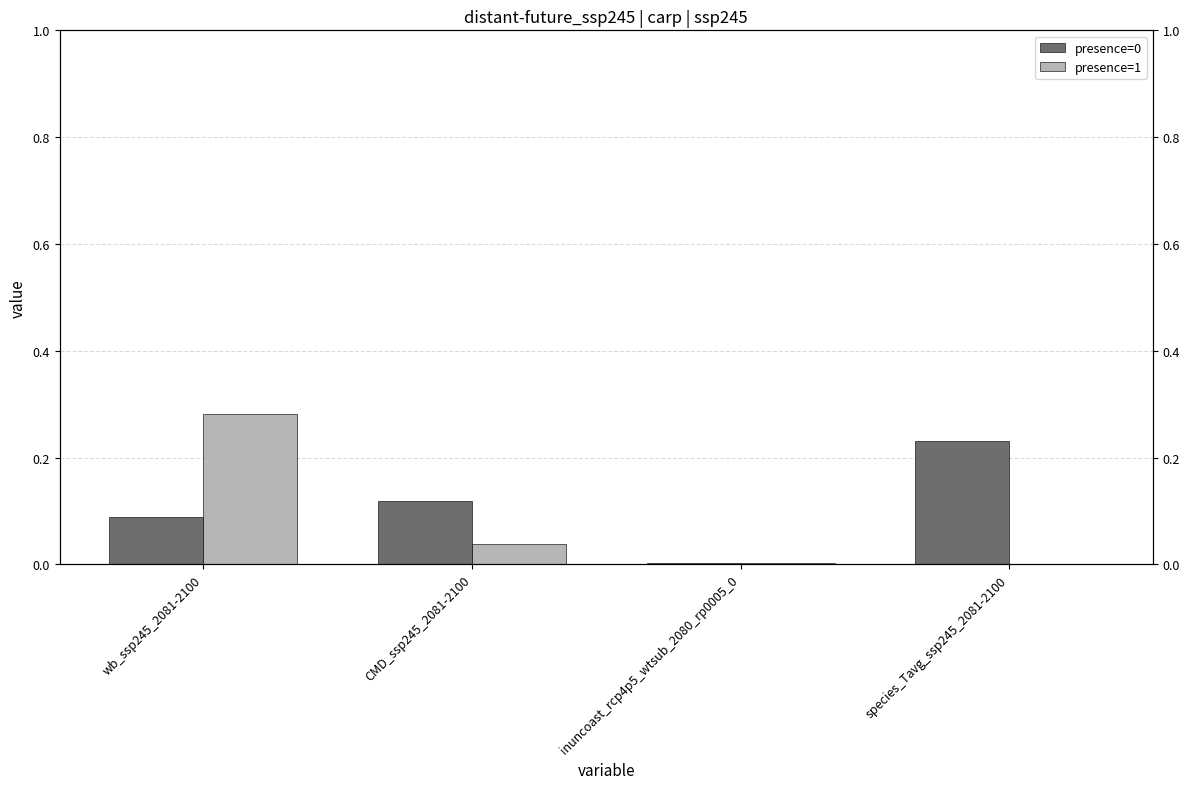

How many categories are shown in the chart?

4